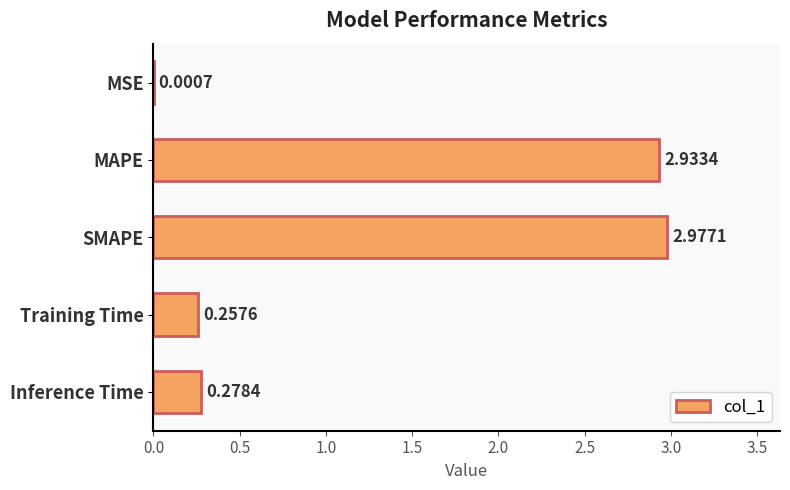

What is the sum of all values?

6.4